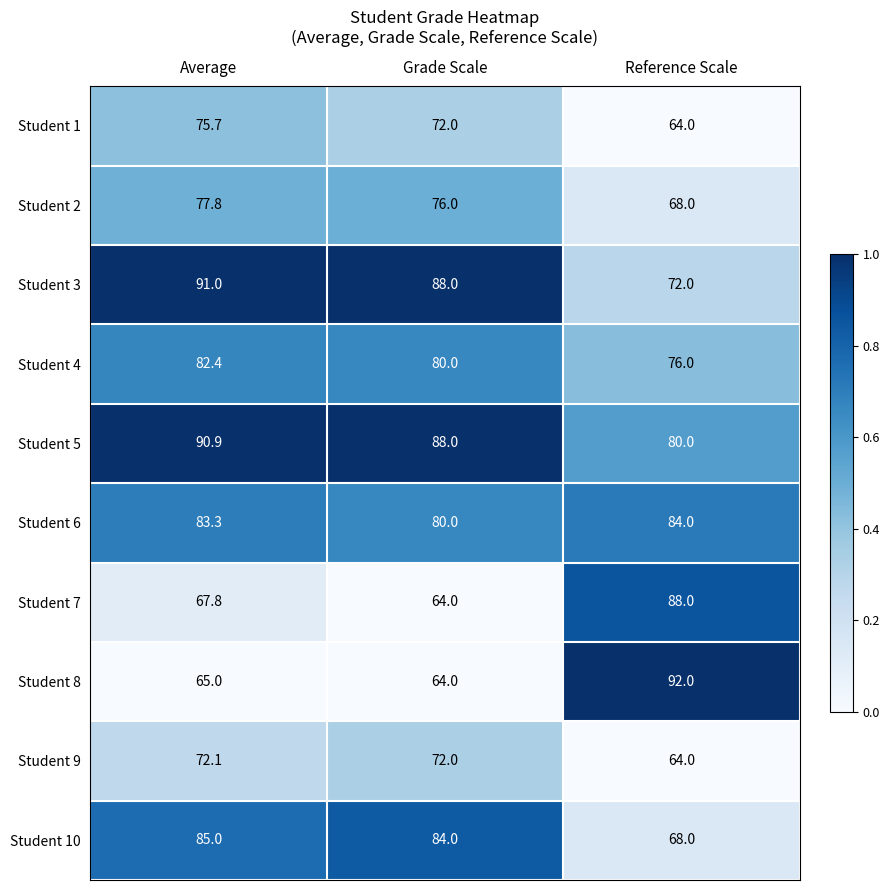

Rank the series by their maximum value, from lowest to highest.

Student 9, Student 1, Student 2, Student 4, Student 6, Student 10, Student 7, Student 5, Student 3, Student 8